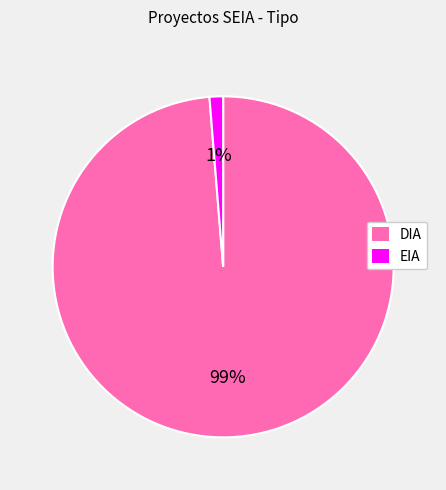

To the nearest percent, what is the combined percentage of DIA and EIA?

100%